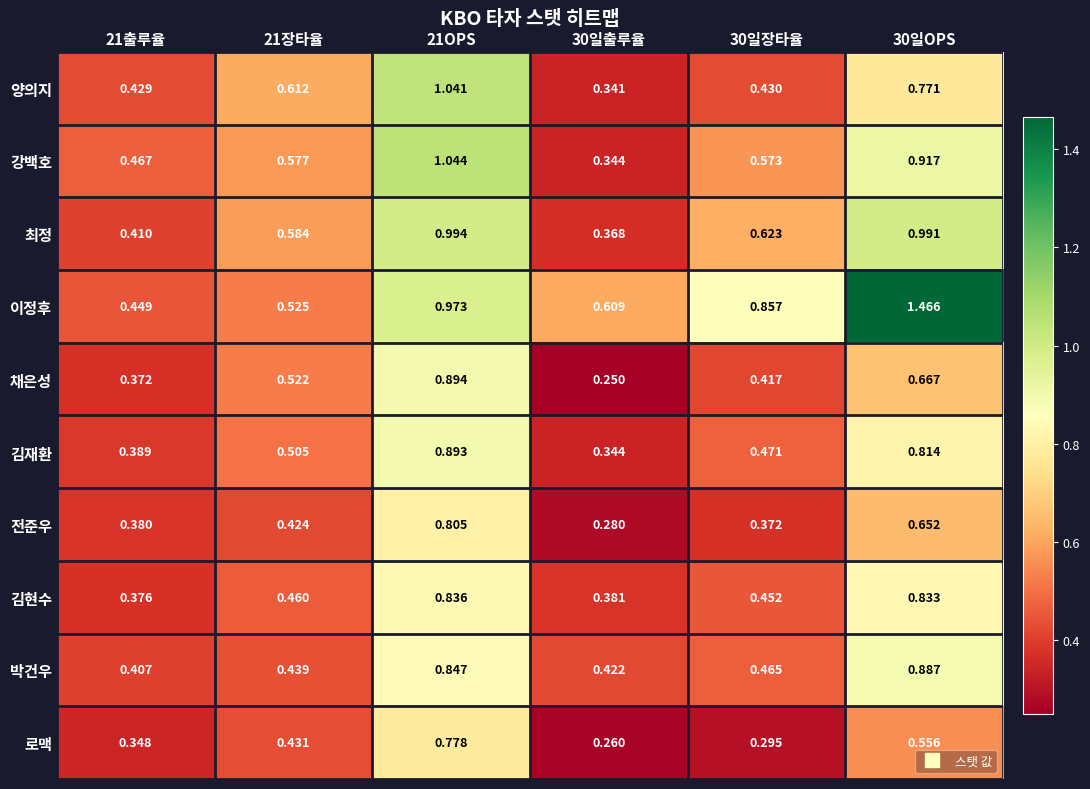

Rank the series by their maximum value, from lowest to highest.

로맥, 전준우, 김현수, 박건우, 김재환, 채은성, 최정, 양의지, 강백호, 이정후